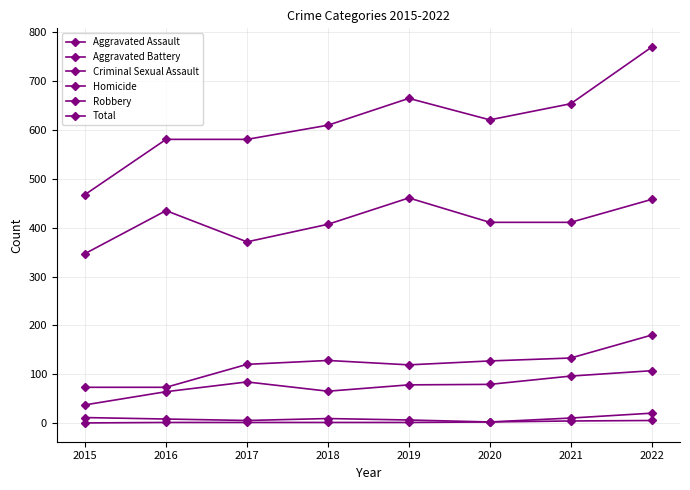

How many data points in Robbery are less than 411?

3